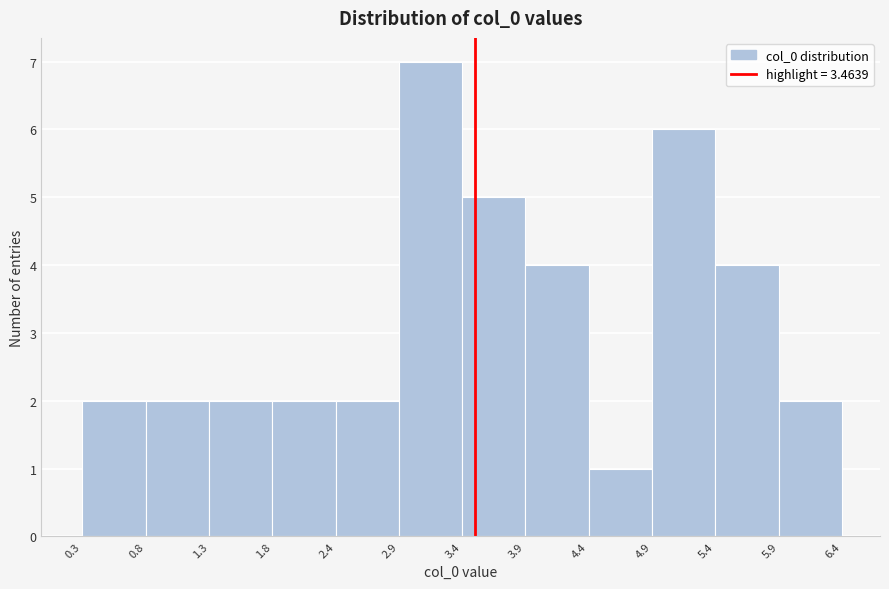

Reading left to right, list every bar in this chart as the range it spans on the x-axis followed by its height. The values are not printed on the chart, so give them approximately, as read against the axis.

0.3 to 0.8: 2
0.8 to 1.3: 2
1.3 to 1.8: 2
1.8 to 2.4: 2
2.4 to 2.9: 2
2.9 to 3.4: 7
3.4 to 3.9: 5
3.9 to 4.4: 4
4.4 to 4.9: 1
4.9 to 5.4: 6
5.4 to 5.9: 4
5.9 to 6.4: 2